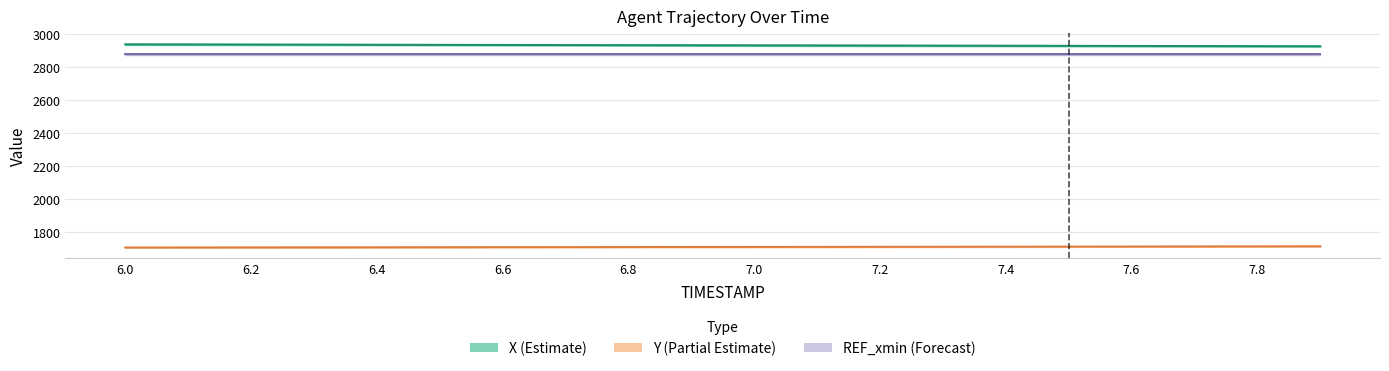

Does the chart display data point markers on the line(s)?

No